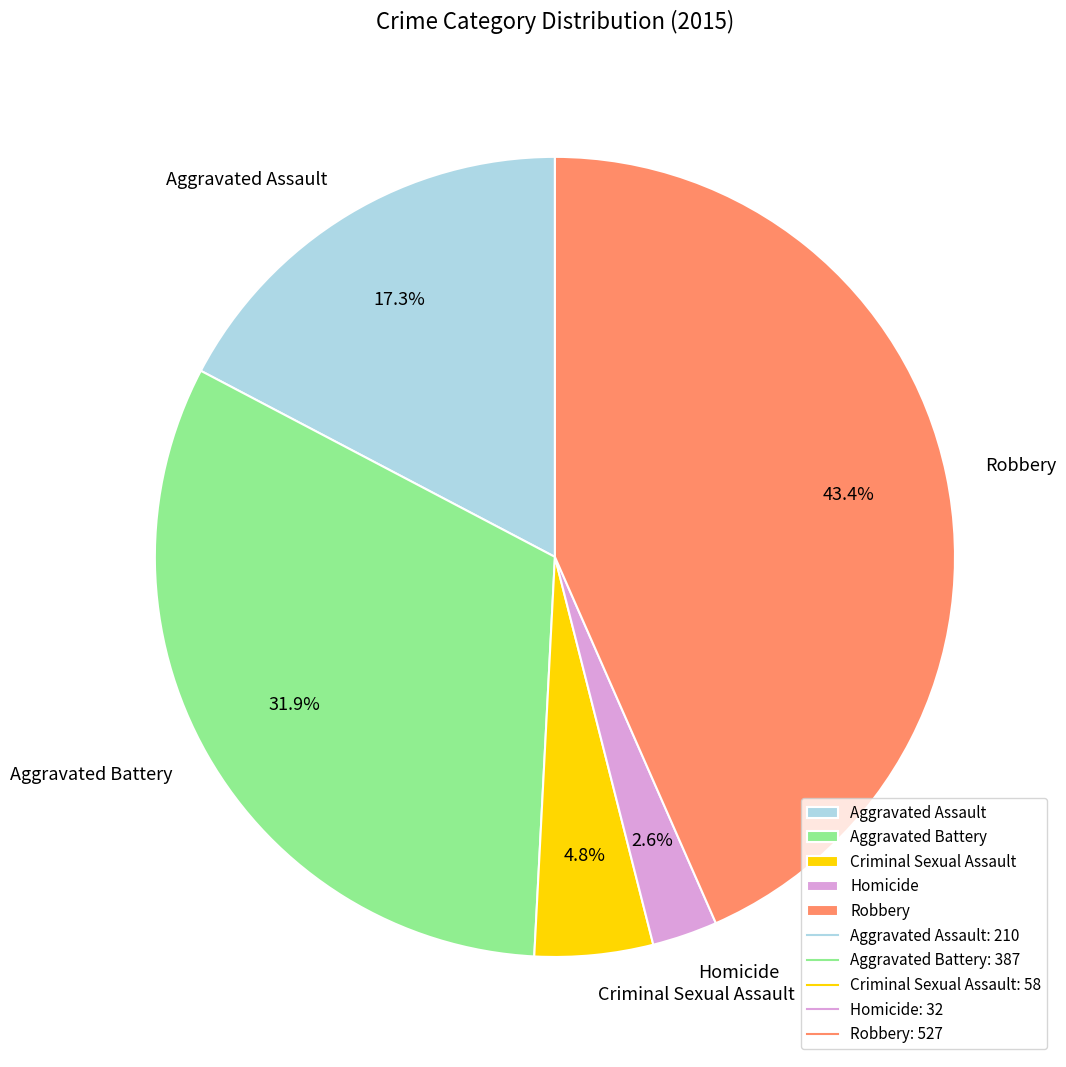

Does Robbery represent more than half of the total?

No